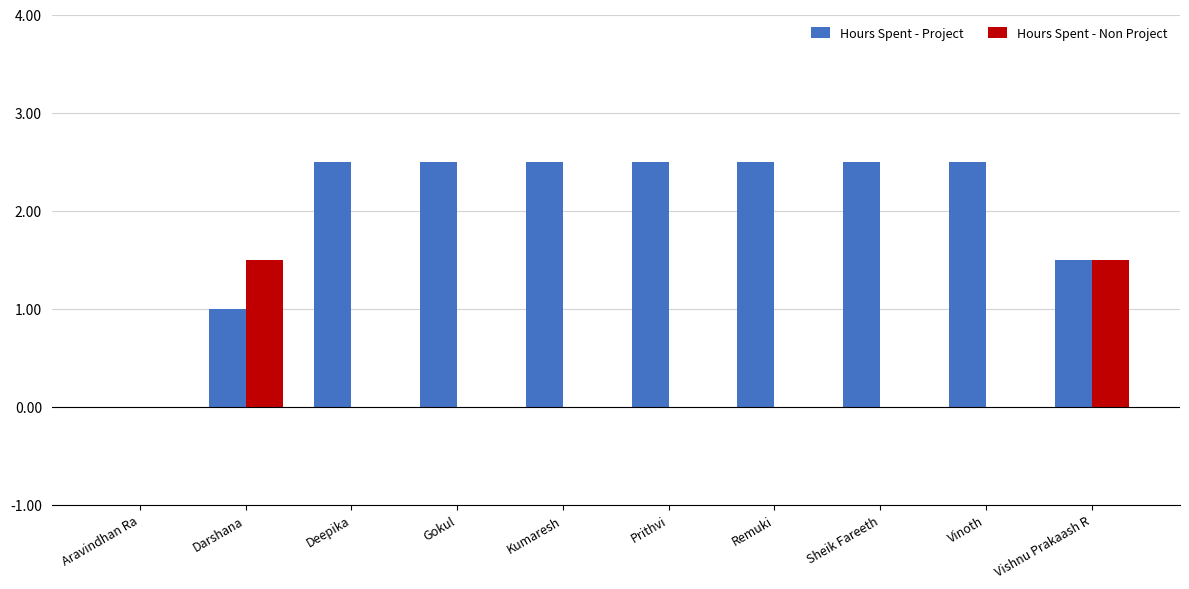

True or false: Hours Spent - Project has a value of 0.6 at Darshana.

False